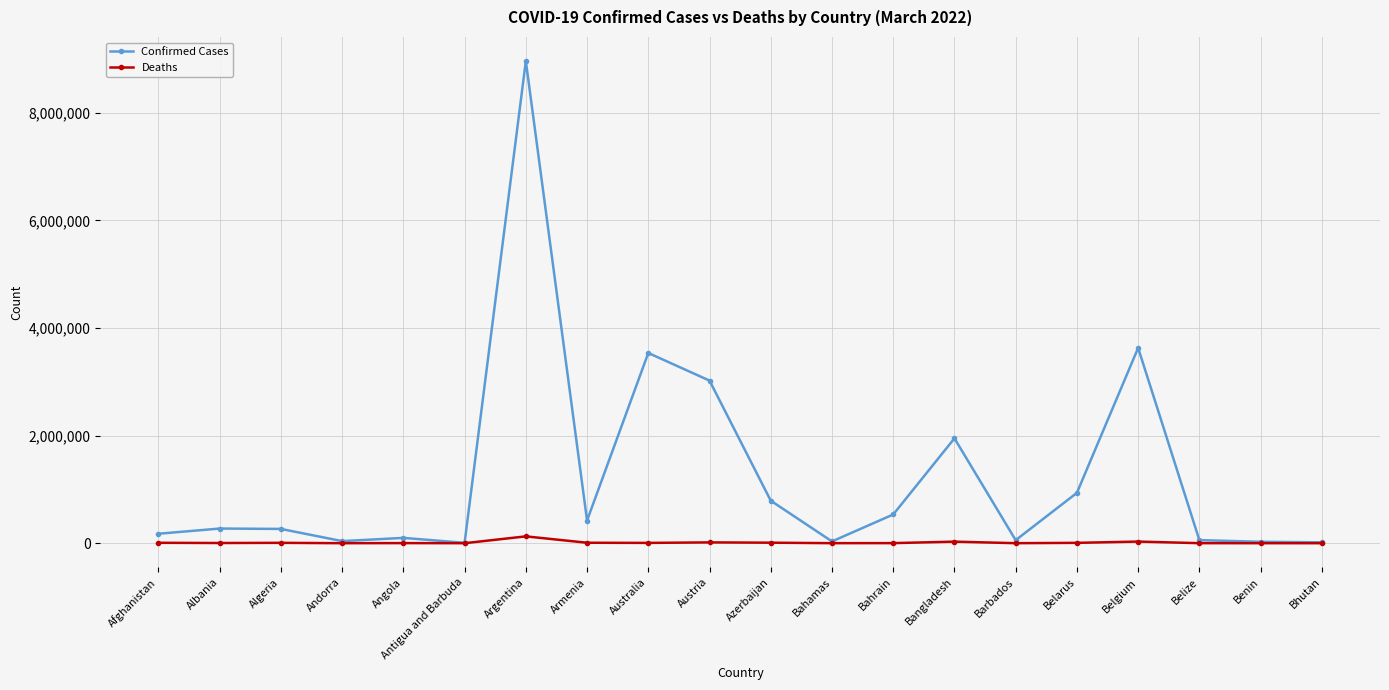

What is the greatest value displayed?

8961595